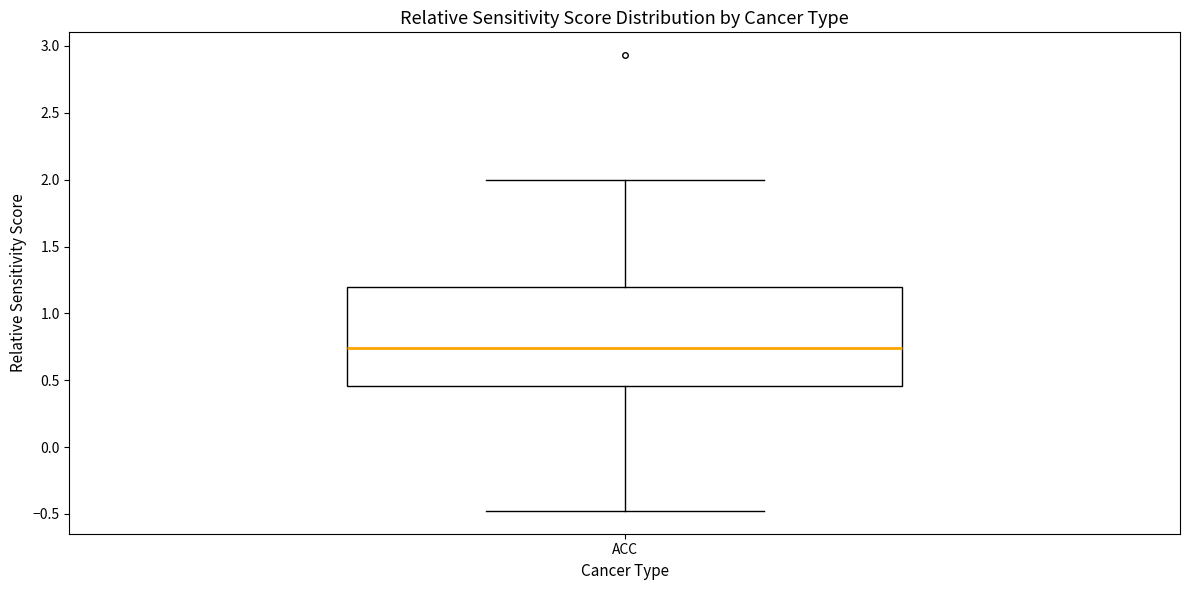

Where does the lower whisker of the box for ACC end on the y-axis? The values are not printed on the chart, so give them approximately, as read against the axis.

-0.50